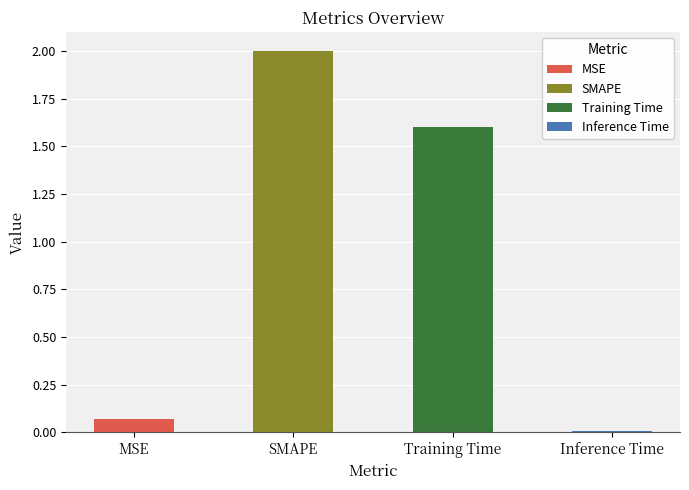

The chart shows a value of 0.1 at MSE. True or false?

True